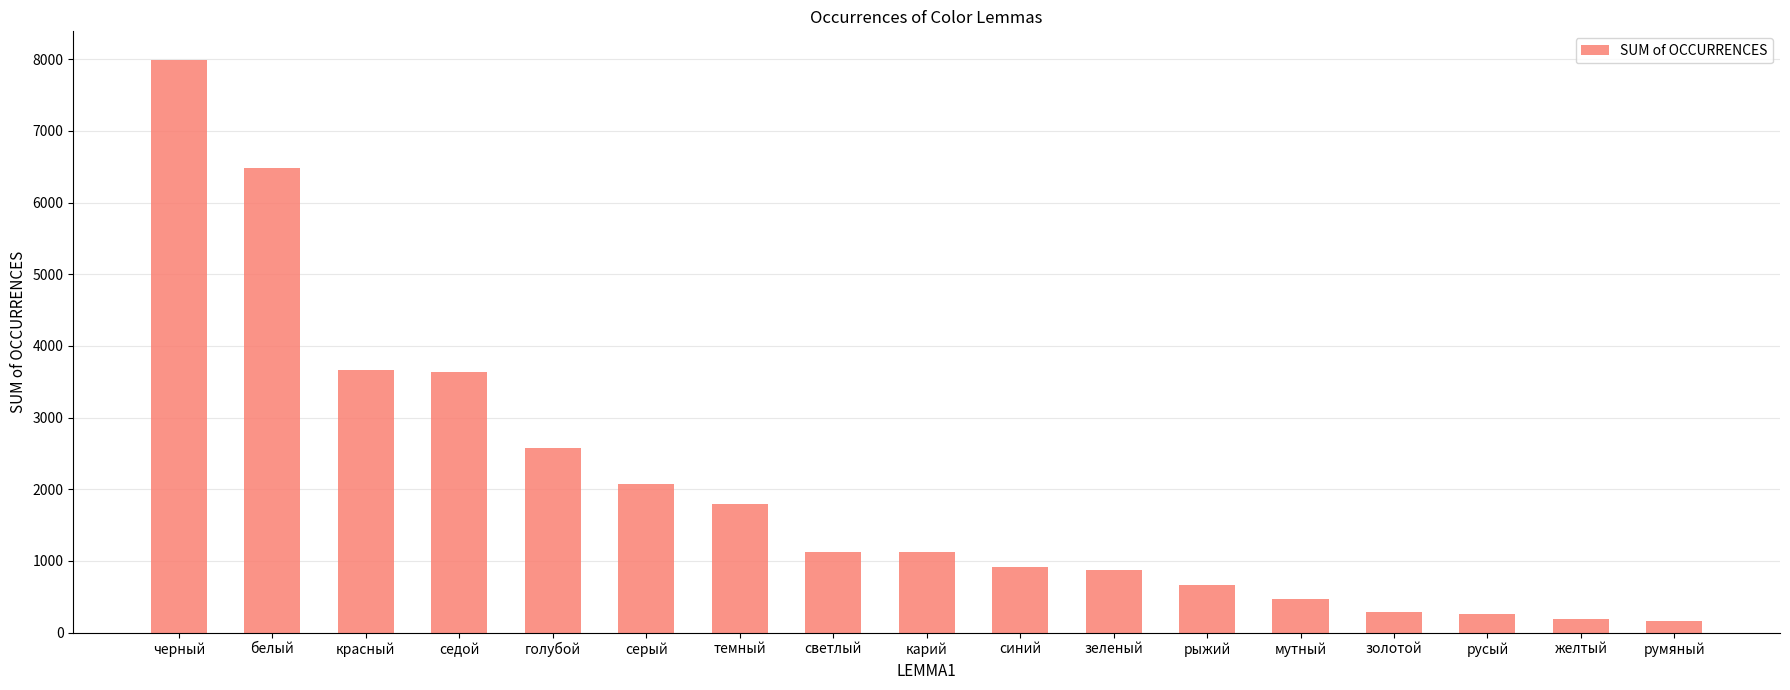

Are the bars horizontal?

No